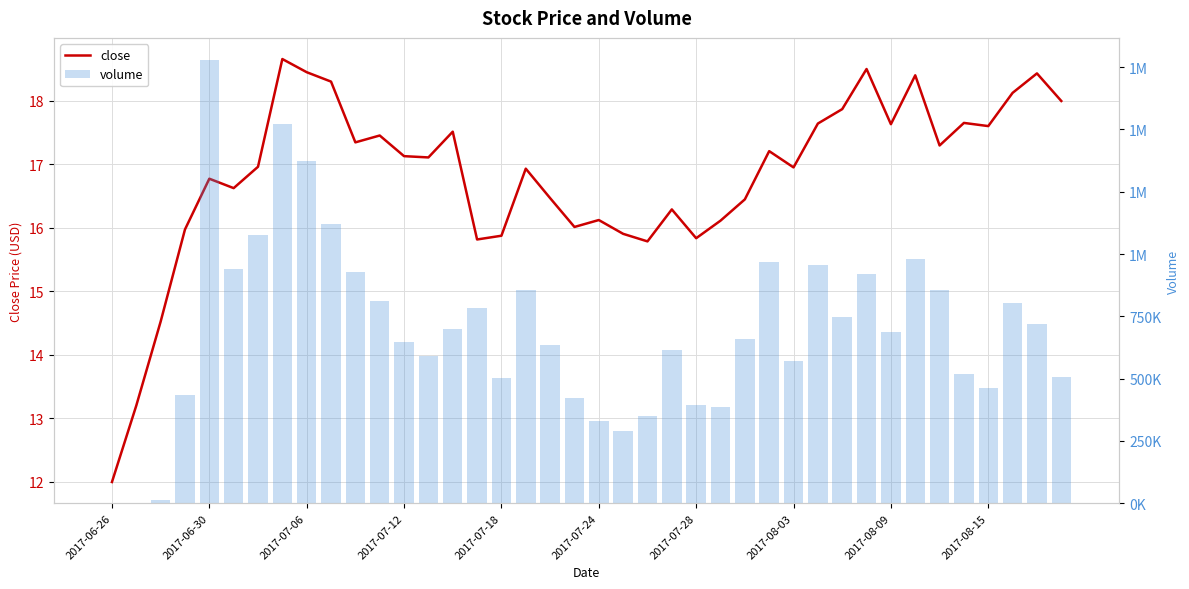

Between 23 and 10, which is larger?

10